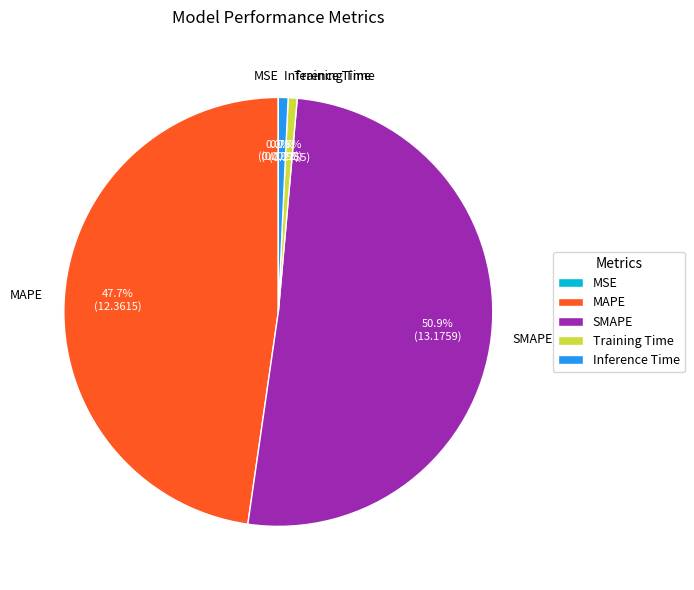

Which slice is the largest?

SMAPE